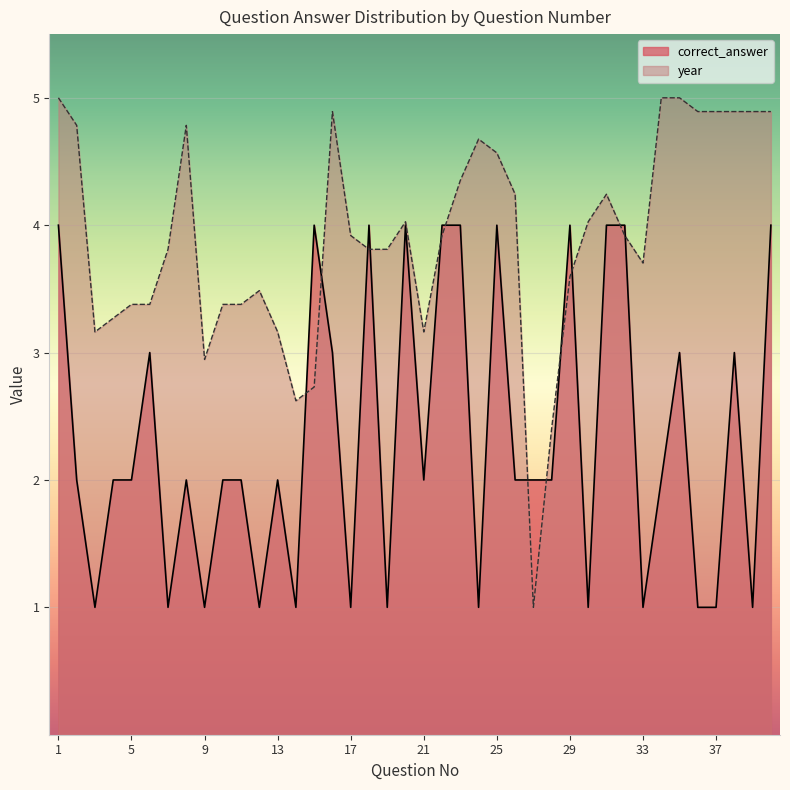

What are all the series names shown in the legend?

correct_answer, year